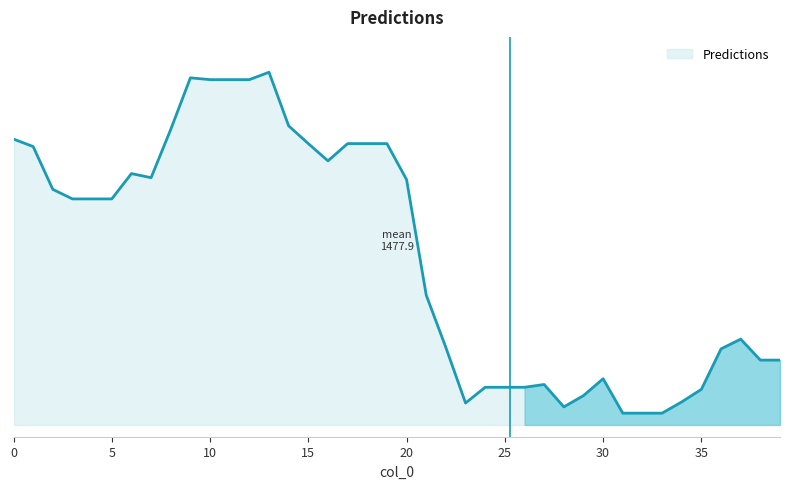

At which category does the data reach its first local valley?

7